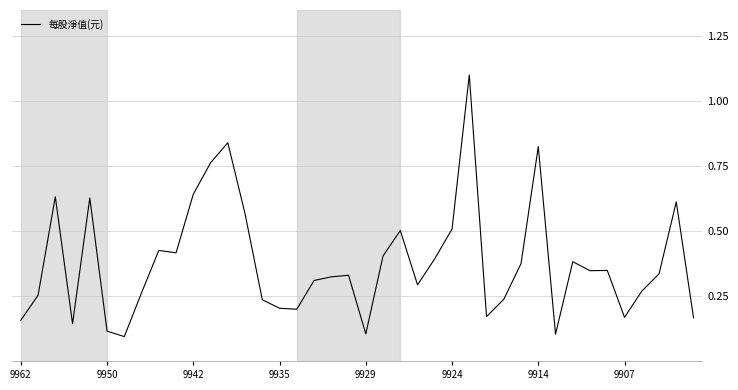

What is the sum of all values?

15.2